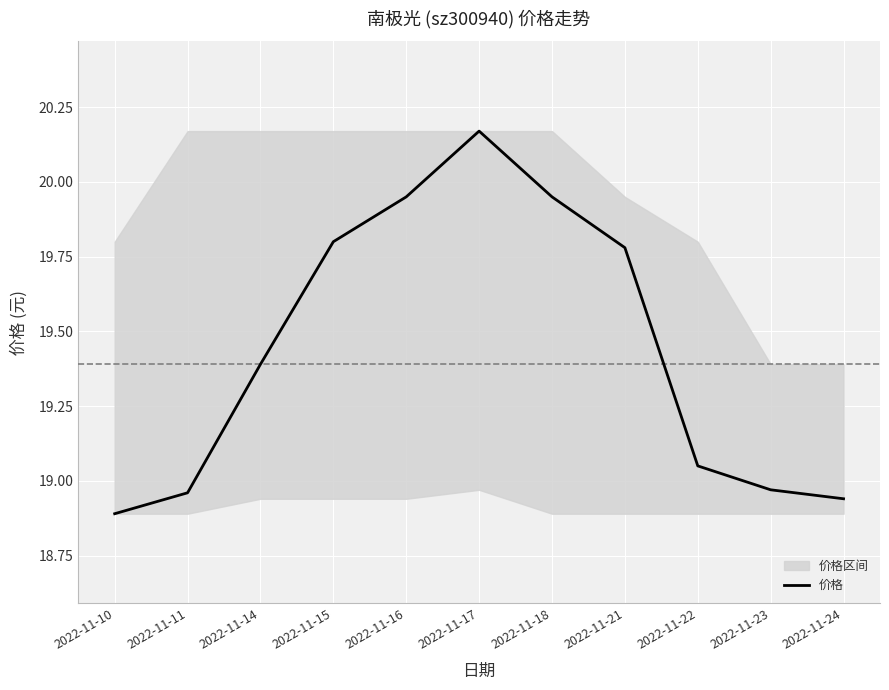

The value at 2022-11-18 is 4.2. True or false?

False